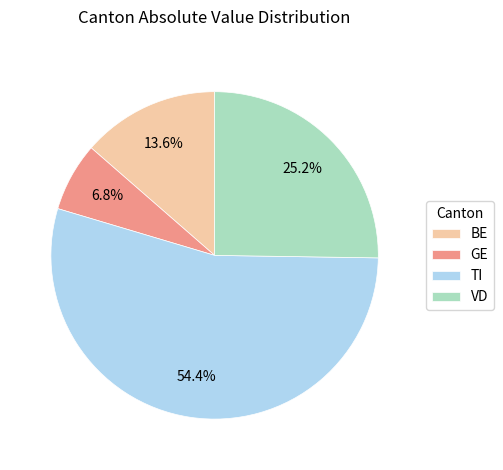

What is the ratio of the value at GE to the value at VD?

0.3